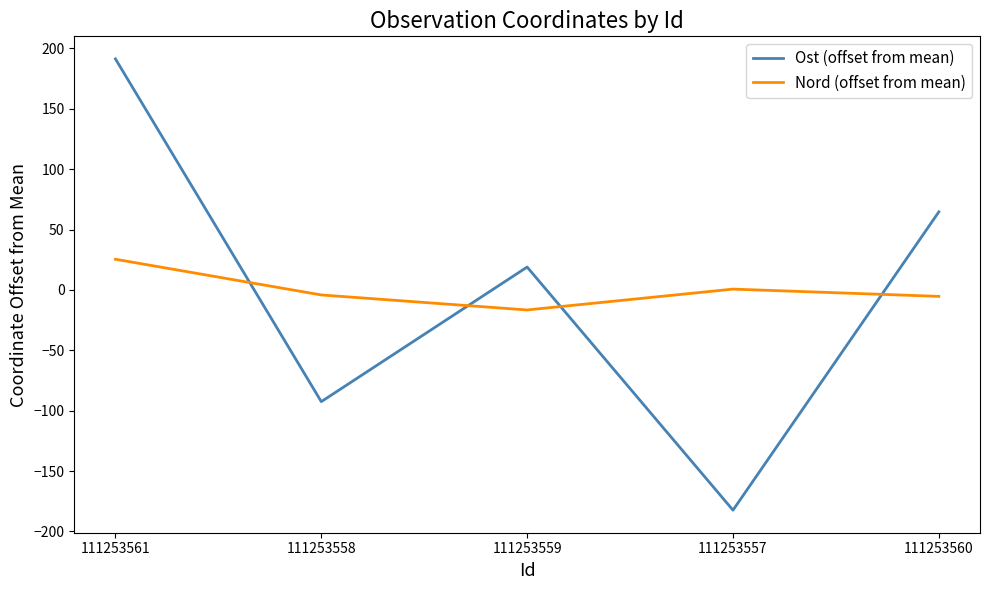

At 111253558, list the series in order from smallest to largest.

Ost (offset from mean), Nord (offset from mean)